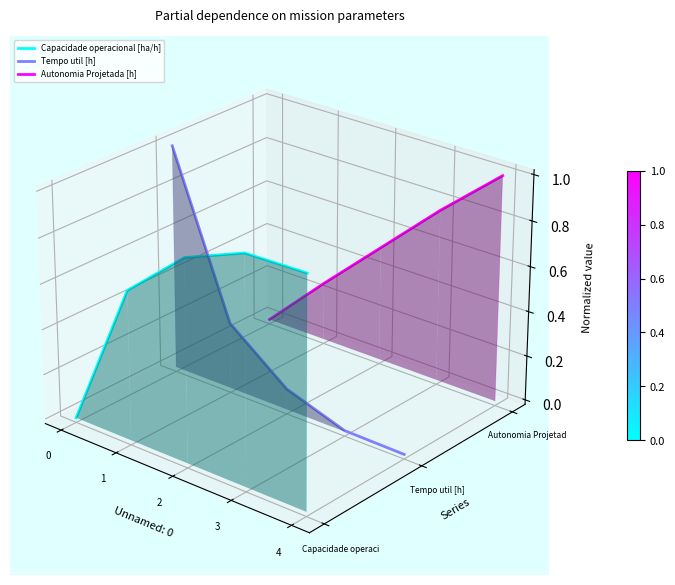

At which category does the chart reach its minimum across all series?

4